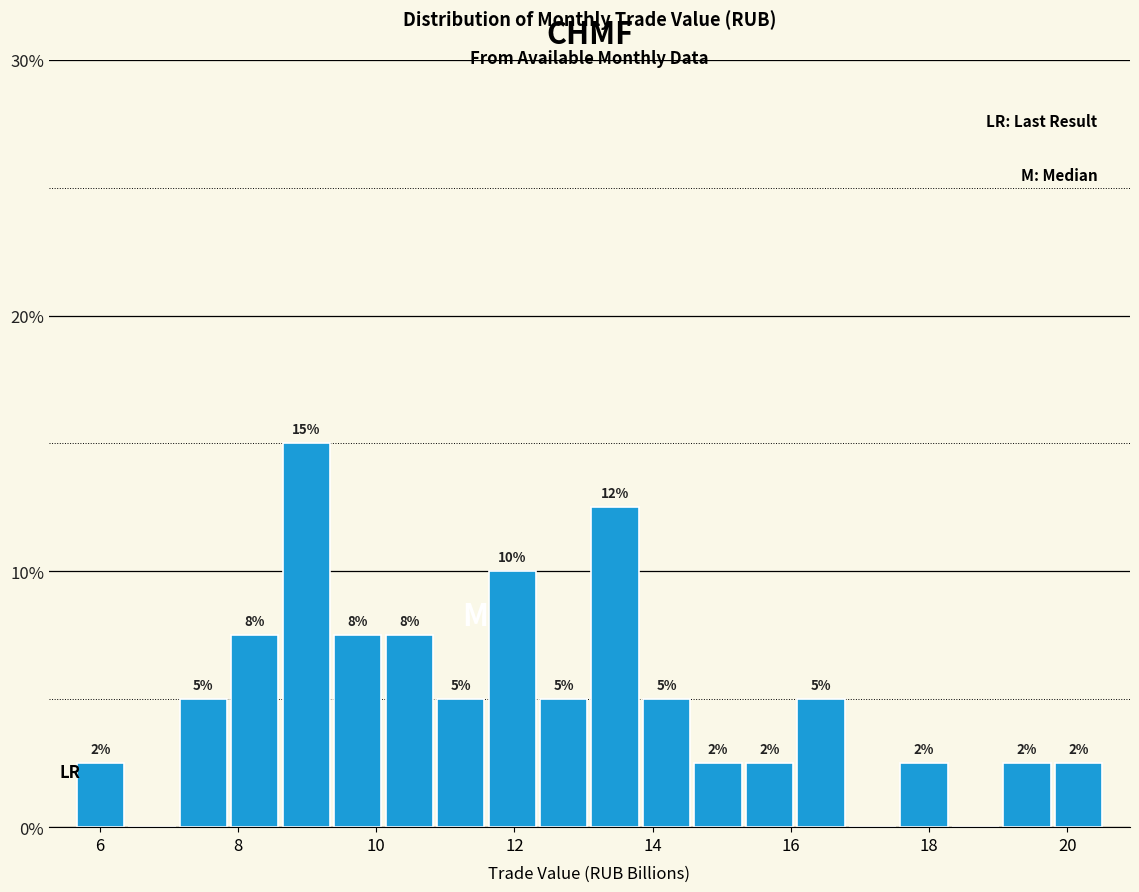

Around what value on the x-axis is the tallest bar? Give the approximate position of its centre, as read against the axis.

9.0